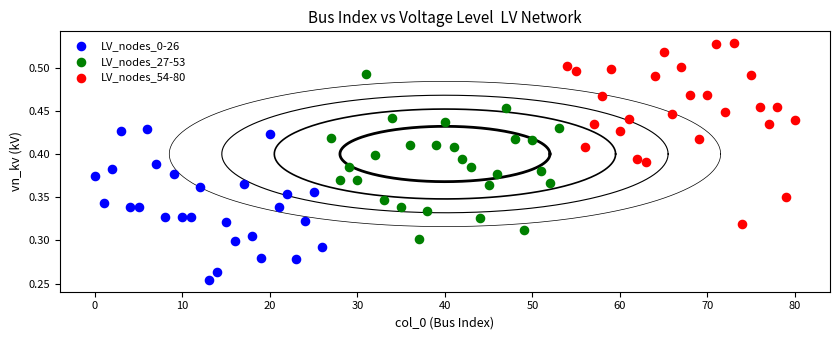

Which series reaches the maximum Y coordinate?

LV_nodes_54-80